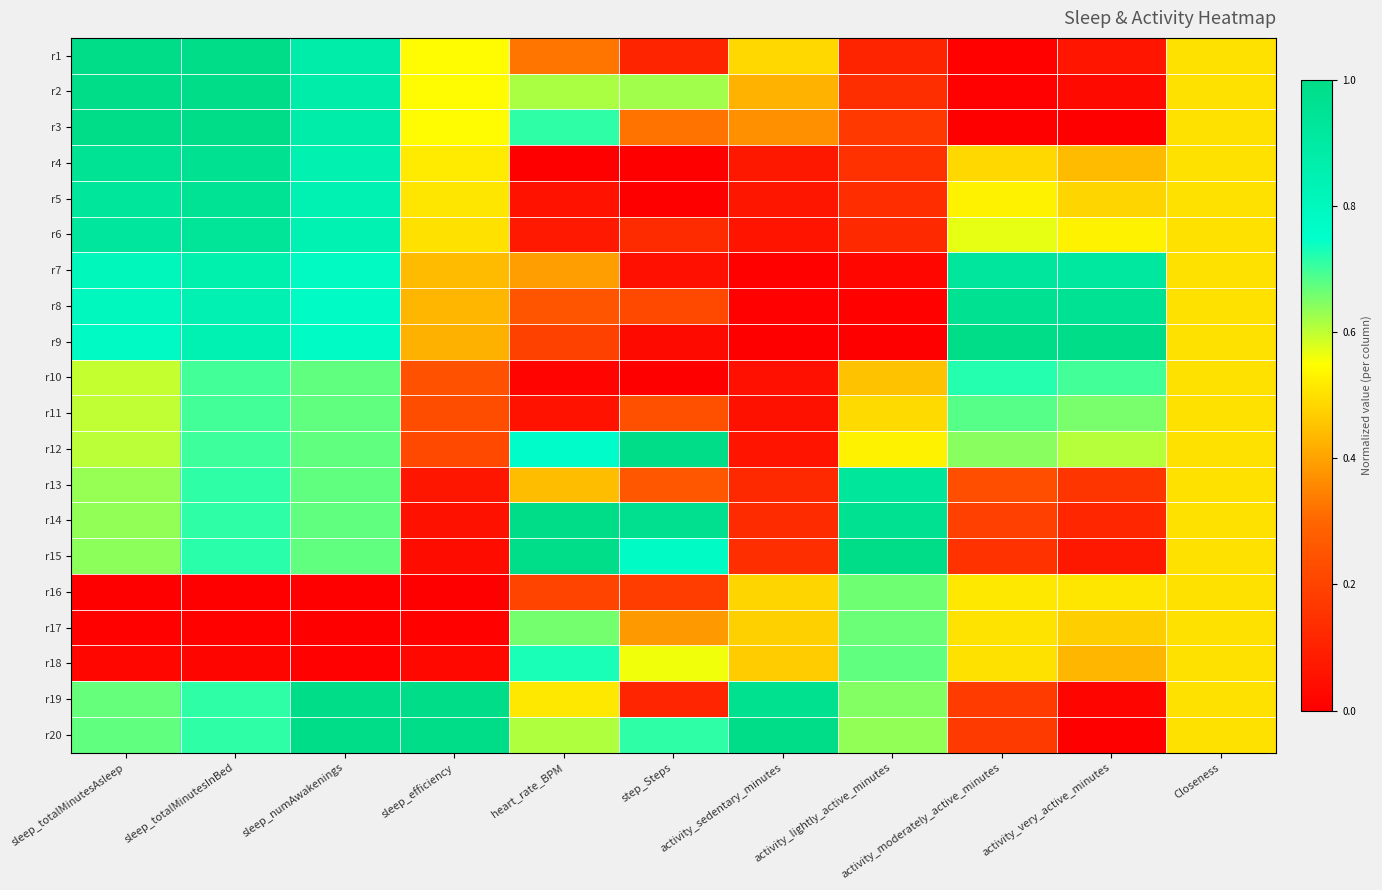

Reading left to right, transcribe all the data shown in this chart.

r1: sleep_totalMinutesAsleep=1.0	sleep_totalMinutesInBed=1.0	sleep_numAwakenings=0.9	sleep_efficiency=0.5	heart_rate_BPM=0.3	step_Steps=0.1	activity_sedentary_minutes=0.5	activity_lightly_active_minutes=0.1	activity_moderately_active_minutes=0.0	activity_very_active_minutes=0.1	Closeness=0.5
r2: sleep_totalMinutesAsleep=1.0	sleep_totalMinutesInBed=1.0	sleep_numAwakenings=0.9	sleep_efficiency=0.5	heart_rate_BPM=0.6	step_Steps=0.6	activity_sedentary_minutes=0.4	activity_lightly_active_minutes=0.1	activity_moderately_active_minutes=0.0	activity_very_active_minutes=0.0	Closeness=0.5
r3: sleep_totalMinutesAsleep=1.0	sleep_totalMinutesInBed=1.0	sleep_numAwakenings=0.9	sleep_efficiency=0.5	heart_rate_BPM=0.7	step_Steps=0.3	activity_sedentary_minutes=0.4	activity_lightly_active_minutes=0.2	activity_moderately_active_minutes=0.0	activity_very_active_minutes=0.0	Closeness=0.5
r4: sleep_totalMinutesAsleep=0.9	sleep_totalMinutesInBed=1.0	sleep_numAwakenings=0.8	sleep_efficiency=0.5	heart_rate_BPM=0.0	step_Steps=0.0	activity_sedentary_minutes=0.1	activity_lightly_active_minutes=0.1	activity_moderately_active_minutes=0.5	activity_very_active_minutes=0.4	Closeness=0.5
r5: sleep_totalMinutesAsleep=0.9	sleep_totalMinutesInBed=0.9	sleep_numAwakenings=0.8	sleep_efficiency=0.5	heart_rate_BPM=0.1	step_Steps=0.0	activity_sedentary_minutes=0.1	activity_lightly_active_minutes=0.1	activity_moderately_active_minutes=0.5	activity_very_active_minutes=0.5	Closeness=0.5
r6: sleep_totalMinutesAsleep=0.9	sleep_totalMinutesInBed=0.9	sleep_numAwakenings=0.8	sleep_efficiency=0.5	heart_rate_BPM=0.1	step_Steps=0.1	activity_sedentary_minutes=0.1	activity_lightly_active_minutes=0.1	activity_moderately_active_minutes=0.6	activity_very_active_minutes=0.5	Closeness=0.5
r7: sleep_totalMinutesAsleep=0.8	sleep_totalMinutesInBed=0.9	sleep_numAwakenings=0.8	sleep_efficiency=0.4	heart_rate_BPM=0.4	step_Steps=0.0	activity_sedentary_minutes=0.0	activity_lightly_active_minutes=0.0	activity_moderately_active_minutes=0.9	activity_very_active_minutes=0.9	Closeness=0.5
r8: sleep_totalMinutesAsleep=0.8	sleep_totalMinutesInBed=0.8	sleep_numAwakenings=0.8	sleep_efficiency=0.4	heart_rate_BPM=0.2	step_Steps=0.2	activity_sedentary_minutes=0.0	activity_lightly_active_minutes=0.0	activity_moderately_active_minutes=1.0	activity_very_active_minutes=1.0	Closeness=0.5
r9: sleep_totalMinutesAsleep=0.8	sleep_totalMinutesInBed=0.8	sleep_numAwakenings=0.8	sleep_efficiency=0.4	heart_rate_BPM=0.2	step_Steps=0.0	activity_sedentary_minutes=0.0	activity_lightly_active_minutes=0.0	activity_moderately_active_minutes=1.0	activity_very_active_minutes=1.0	Closeness=0.5
r10: sleep_totalMinutesAsleep=0.6	sleep_totalMinutesInBed=0.7	sleep_numAwakenings=0.7	sleep_efficiency=0.2	heart_rate_BPM=0.0	step_Steps=0.0	activity_sedentary_minutes=0.0	activity_lightly_active_minutes=0.5	activity_moderately_active_minutes=0.7	activity_very_active_minutes=0.7	Closeness=0.5
r11: sleep_totalMinutesAsleep=0.6	sleep_totalMinutesInBed=0.7	sleep_numAwakenings=0.7	sleep_efficiency=0.2	heart_rate_BPM=0.1	step_Steps=0.2	activity_sedentary_minutes=0.1	activity_lightly_active_minutes=0.5	activity_moderately_active_minutes=0.7	activity_very_active_minutes=0.7	Closeness=0.5
r12: sleep_totalMinutesAsleep=0.6	sleep_totalMinutesInBed=0.7	sleep_numAwakenings=0.7	sleep_efficiency=0.2	heart_rate_BPM=0.8	step_Steps=1.0	activity_sedentary_minutes=0.1	activity_lightly_active_minutes=0.5	activity_moderately_active_minutes=0.6	activity_very_active_minutes=0.6	Closeness=0.5
r13: sleep_totalMinutesAsleep=0.6	sleep_totalMinutesInBed=0.7	sleep_numAwakenings=0.7	sleep_efficiency=0.1	heart_rate_BPM=0.4	step_Steps=0.3	activity_sedentary_minutes=0.1	activity_lightly_active_minutes=0.9	activity_moderately_active_minutes=0.2	activity_very_active_minutes=0.2	Closeness=0.5
r14: sleep_totalMinutesAsleep=0.6	sleep_totalMinutesInBed=0.7	sleep_numAwakenings=0.7	sleep_efficiency=0.1	heart_rate_BPM=1.0	step_Steps=1.0	activity_sedentary_minutes=0.1	activity_lightly_active_minutes=1.0	activity_moderately_active_minutes=0.2	activity_very_active_minutes=0.1	Closeness=0.5
r15: sleep_totalMinutesAsleep=0.6	sleep_totalMinutesInBed=0.7	sleep_numAwakenings=0.7	sleep_efficiency=0.0	heart_rate_BPM=1.0	step_Steps=0.8	activity_sedentary_minutes=0.1	activity_lightly_active_minutes=1.0	activity_moderately_active_minutes=0.2	activity_very_active_minutes=0.1	Closeness=0.5
r16: sleep_totalMinutesAsleep=0.0	sleep_totalMinutesInBed=0.0	sleep_numAwakenings=0.0	sleep_efficiency=0.0	heart_rate_BPM=0.2	step_Steps=0.2	activity_sedentary_minutes=0.5	activity_lightly_active_minutes=0.7	activity_moderately_active_minutes=0.5	activity_very_active_minutes=0.5	Closeness=0.5
r17: sleep_totalMinutesAsleep=0.0	sleep_totalMinutesInBed=0.0	sleep_numAwakenings=0.0	sleep_efficiency=0.0	heart_rate_BPM=0.7	step_Steps=0.4	activity_sedentary_minutes=0.5	activity_lightly_active_minutes=0.7	activity_moderately_active_minutes=0.5	activity_very_active_minutes=0.5	Closeness=0.5
r18: sleep_totalMinutesAsleep=0.0	sleep_totalMinutesInBed=0.0	sleep_numAwakenings=0.0	sleep_efficiency=0.0	heart_rate_BPM=0.7	step_Steps=0.6	activity_sedentary_minutes=0.5	activity_lightly_active_minutes=0.7	activity_moderately_active_minutes=0.5	activity_very_active_minutes=0.4	Closeness=0.5
r19: sleep_totalMinutesAsleep=0.7	sleep_totalMinutesInBed=0.7	sleep_numAwakenings=1.0	sleep_efficiency=1.0	heart_rate_BPM=0.5	step_Steps=0.1	activity_sedentary_minutes=1.0	activity_lightly_active_minutes=0.6	activity_moderately_active_minutes=0.2	activity_very_active_minutes=0.0	Closeness=0.5
r20: sleep_totalMinutesAsleep=0.7	sleep_totalMinutesInBed=0.7	sleep_numAwakenings=1.0	sleep_efficiency=1.0	heart_rate_BPM=0.6	step_Steps=0.7	activity_sedentary_minutes=1.0	activity_lightly_active_minutes=0.6	activity_moderately_active_minutes=0.2	activity_very_active_minutes=0.0	Closeness=0.5